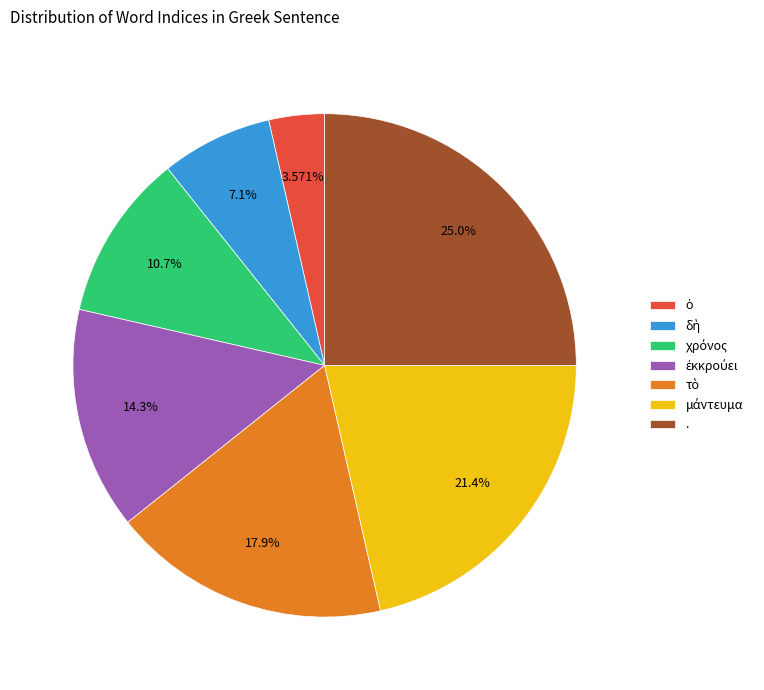

Which slice is the largest?

.